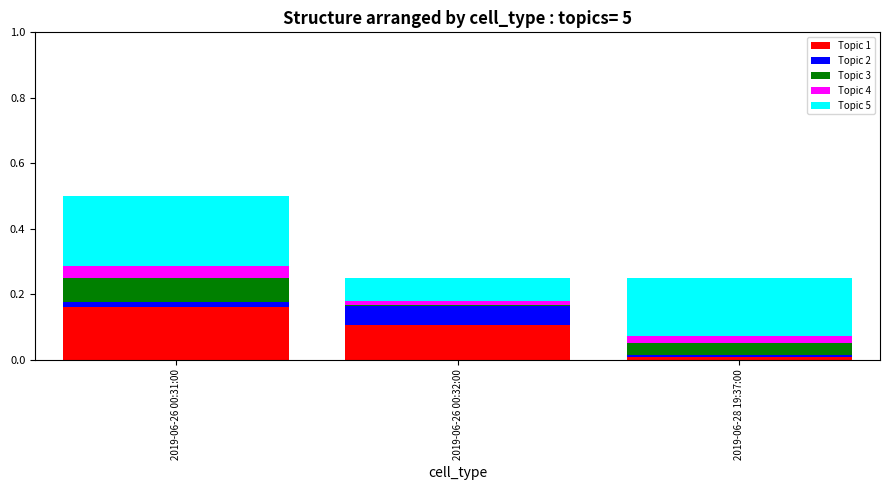

Between 2019-06-28 19:37:00 and 2019-06-26 00:31:00, which is larger?

2019-06-26 00:31:00